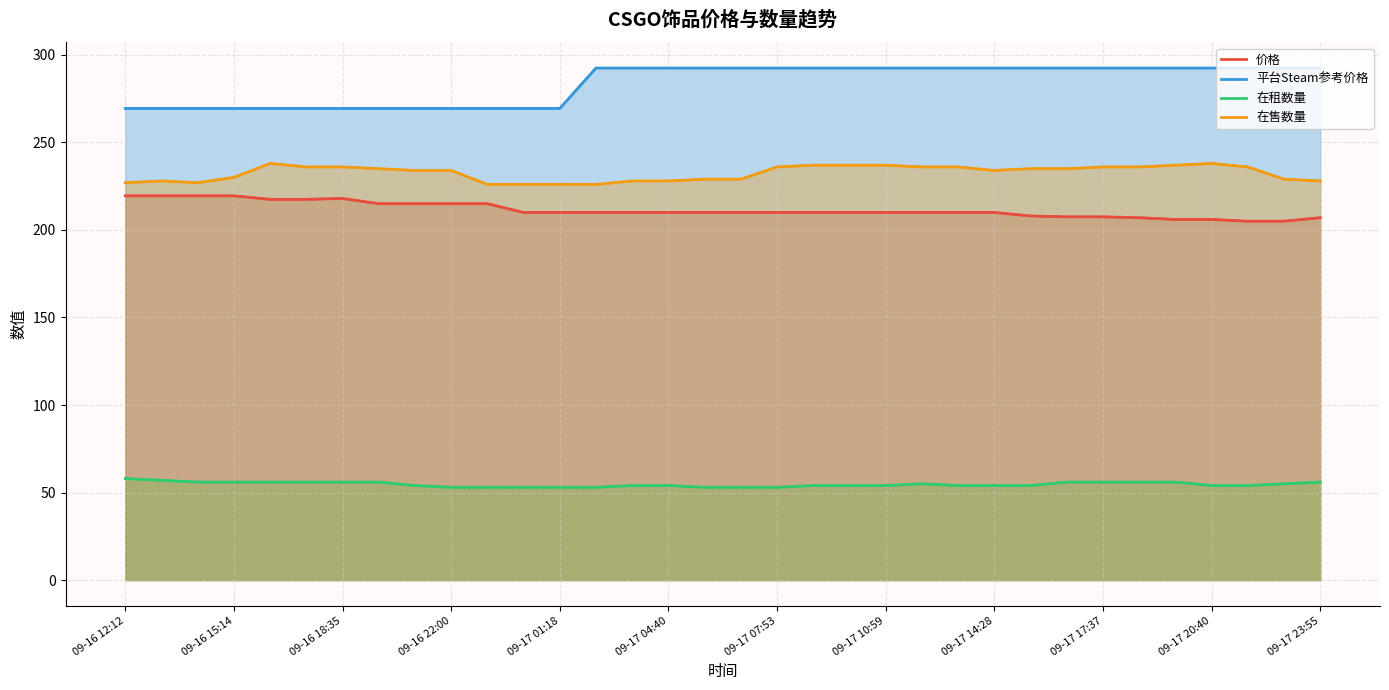

How many lines are shown in the chart?

4